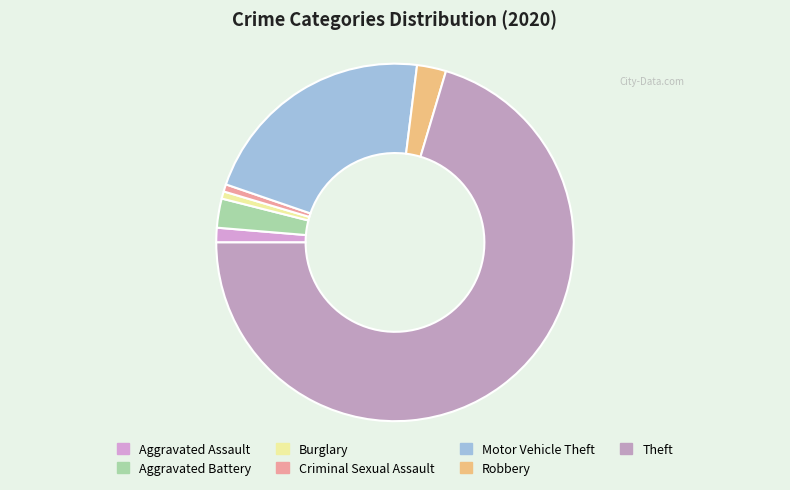

What is the total percentage of Criminal Sexual Assault and Motor Vehicle Theft?

22.4%